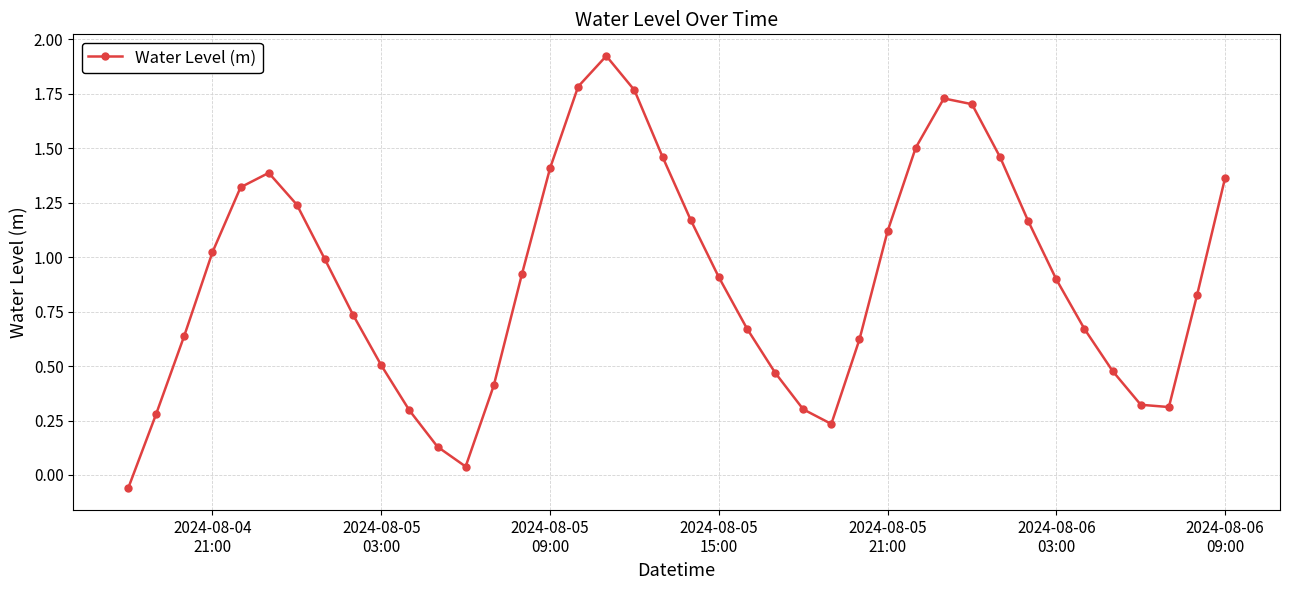

True or false: there are more than 2 points higher than both neighbors.

True